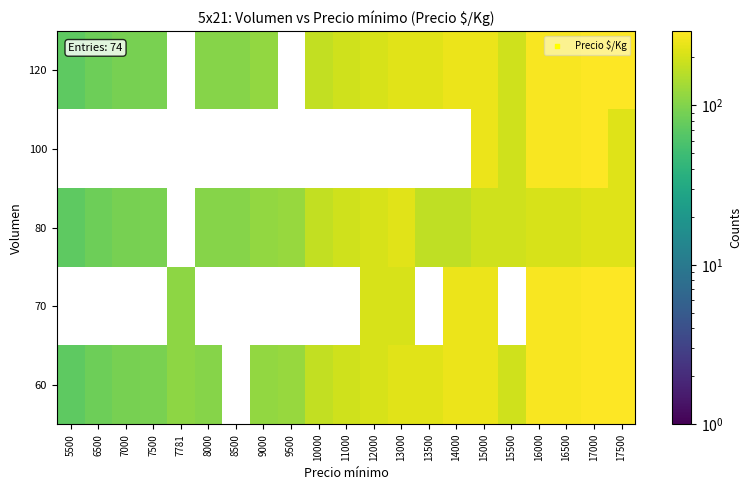

How many categories are shown in the chart?

21